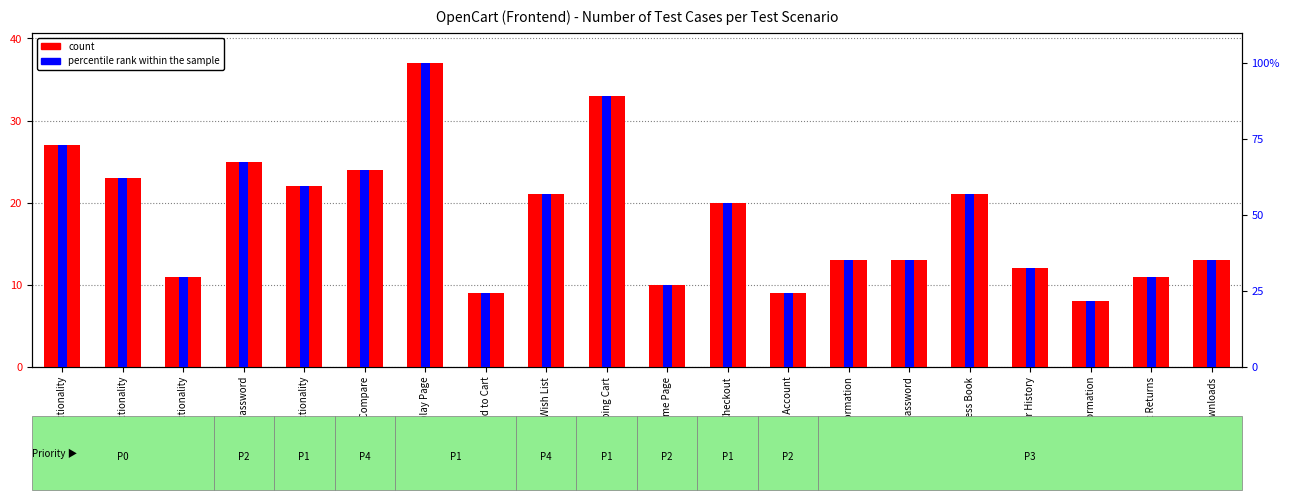

Which label corresponds to the smallest value in the chart?

Order Information